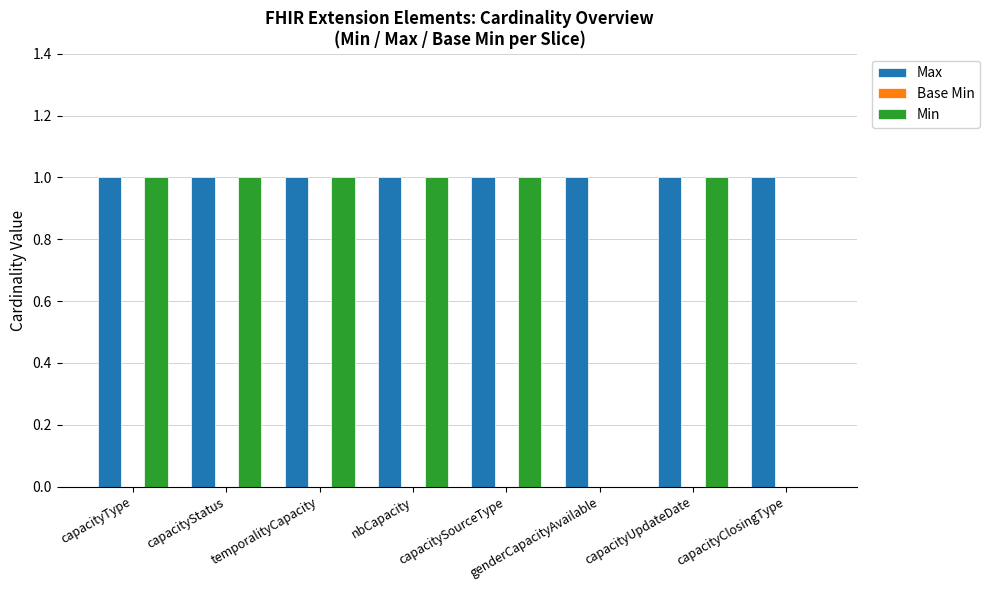

What is the sum of all Min values?

6